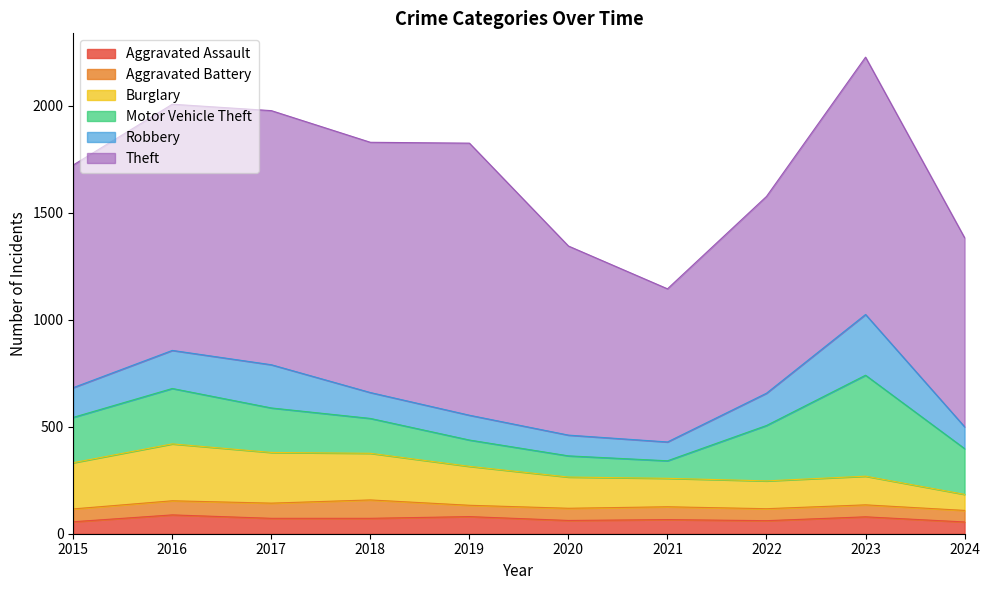

Is it true that Robbery equals 284 at 2023?

True